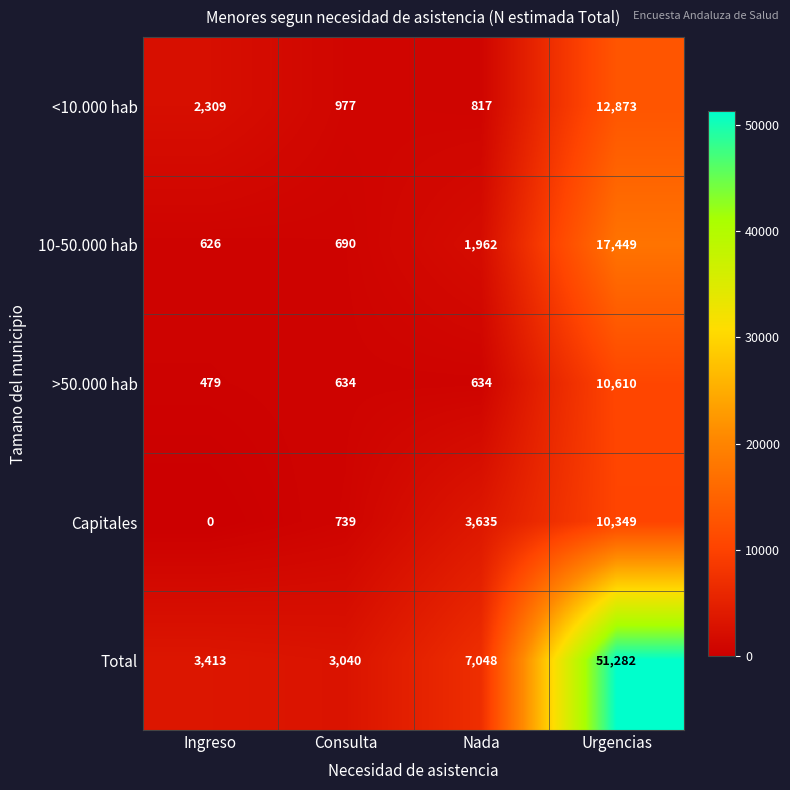

At Urgencias, list the series in order from largest to smallest.

Total, 10-50.000 hab, <10.000 hab, >50.000 hab, Capitales